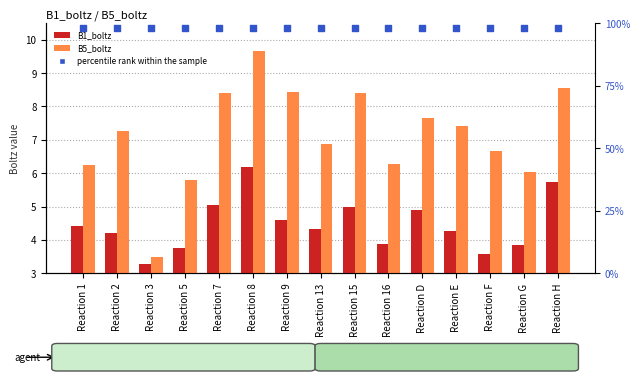

At how many categories does at least one series exceed 31?

15